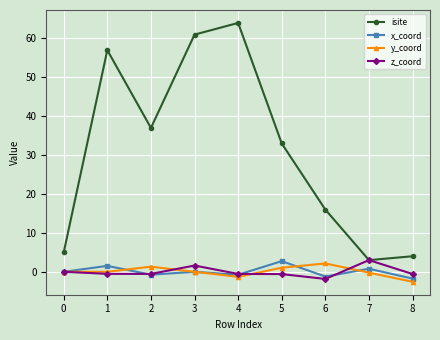

Is it true that y_coord equals 2.1 at 6?

True